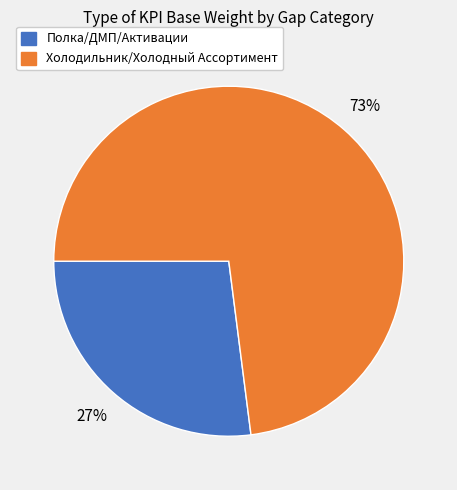

Does any single category account for the majority?

Yes